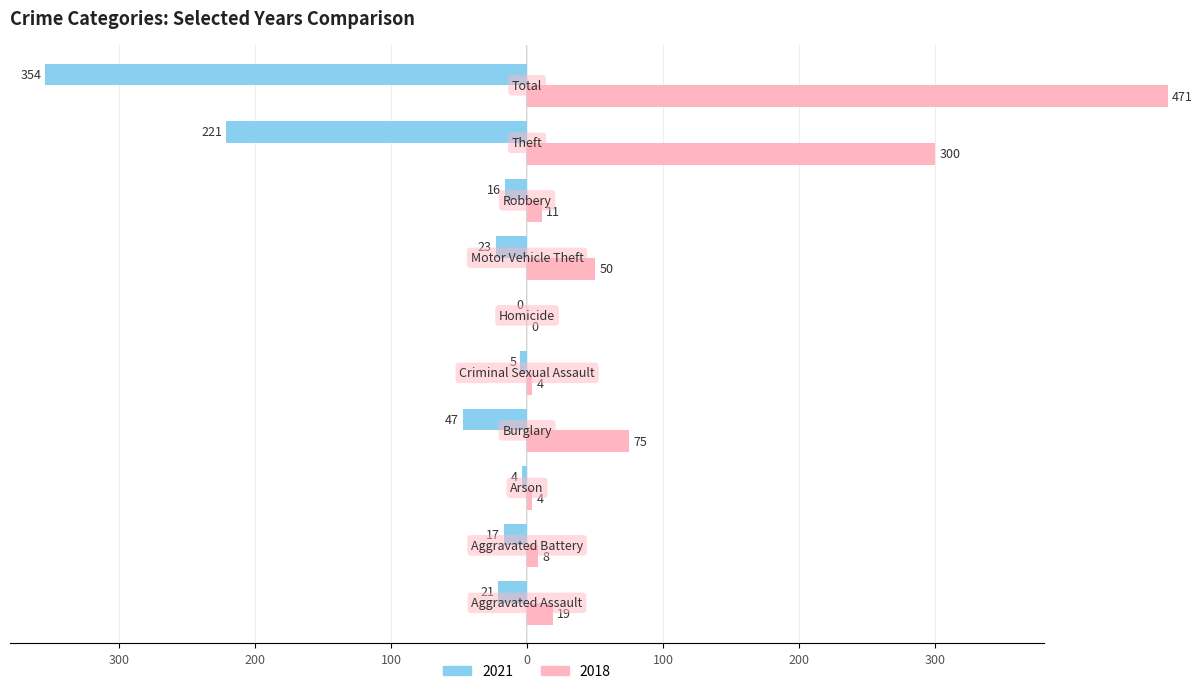

Does the chart contain any negative values?

Yes